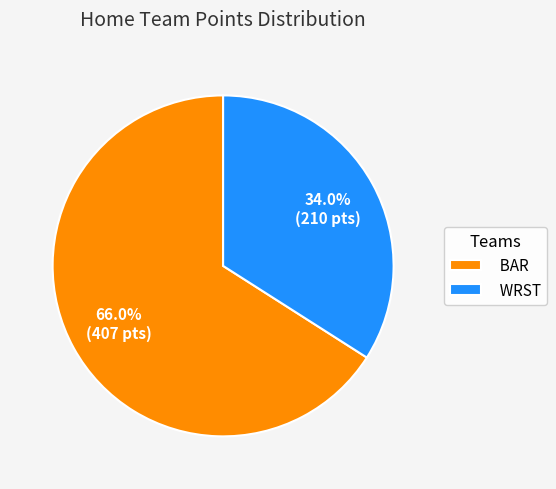

Is BAR the majority of the pie?

Yes